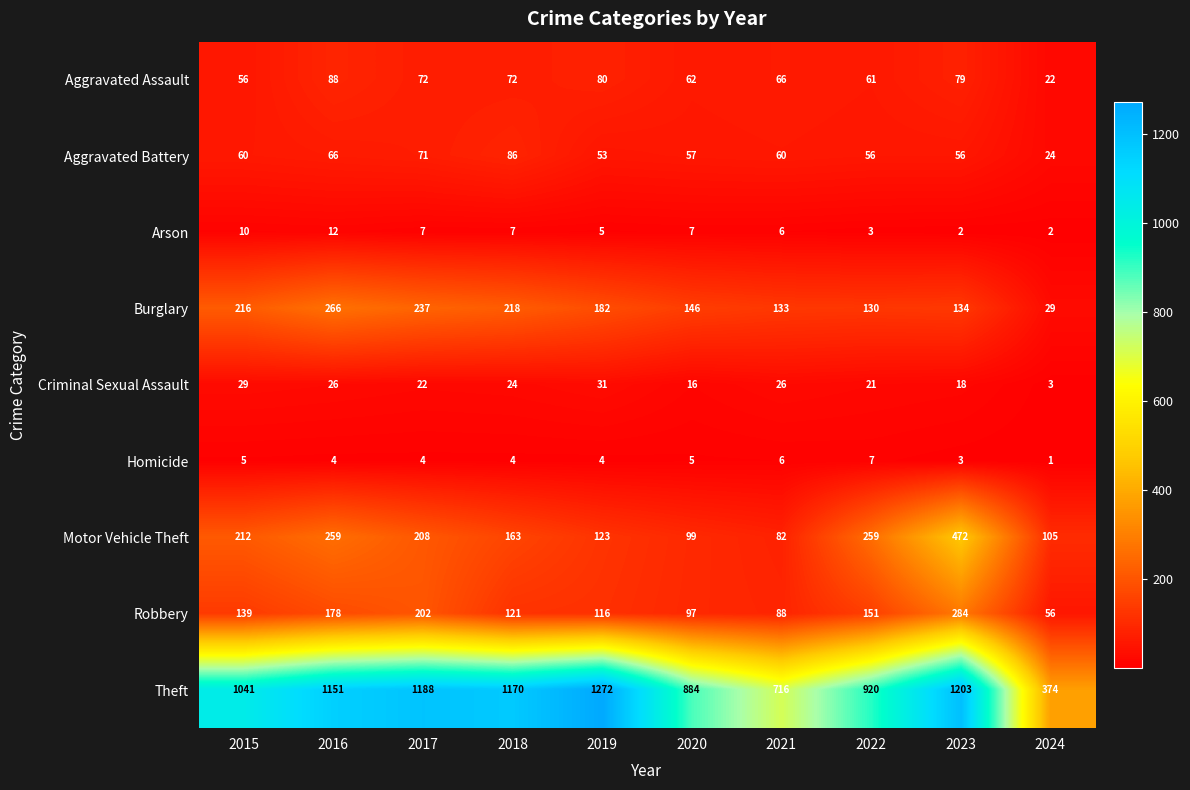

What is the approximate value of Burglary at 2016, to the nearest 10?

270